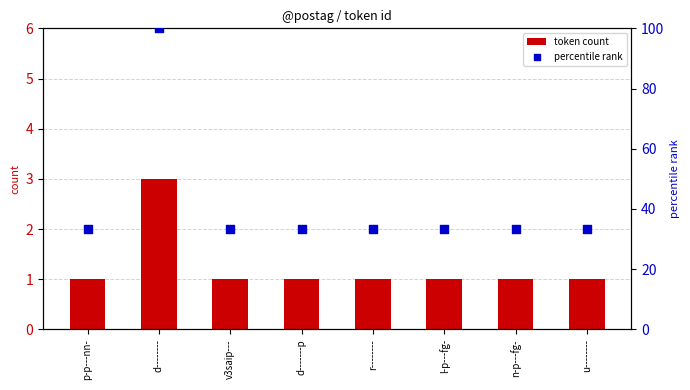

Which series has the widest spread of Y values?

percentile rank